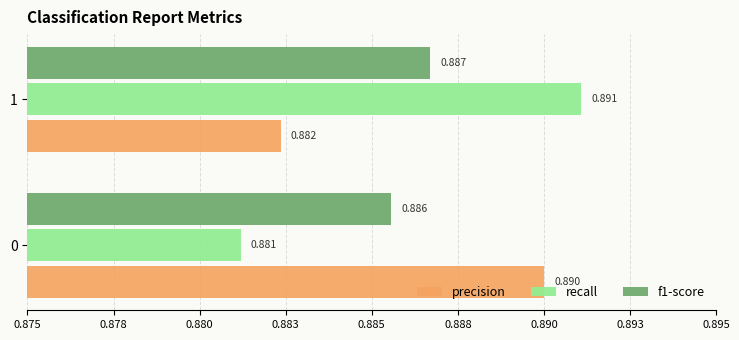

List the labels in order of f1-score value, smallest first.

0, 1